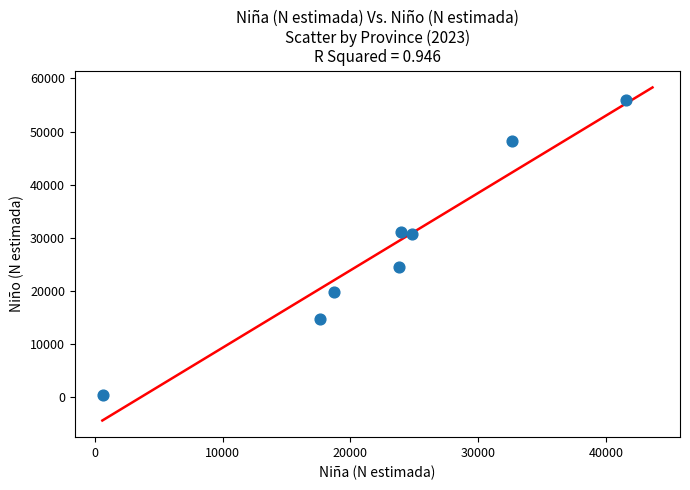

What is the average Y value?

28232